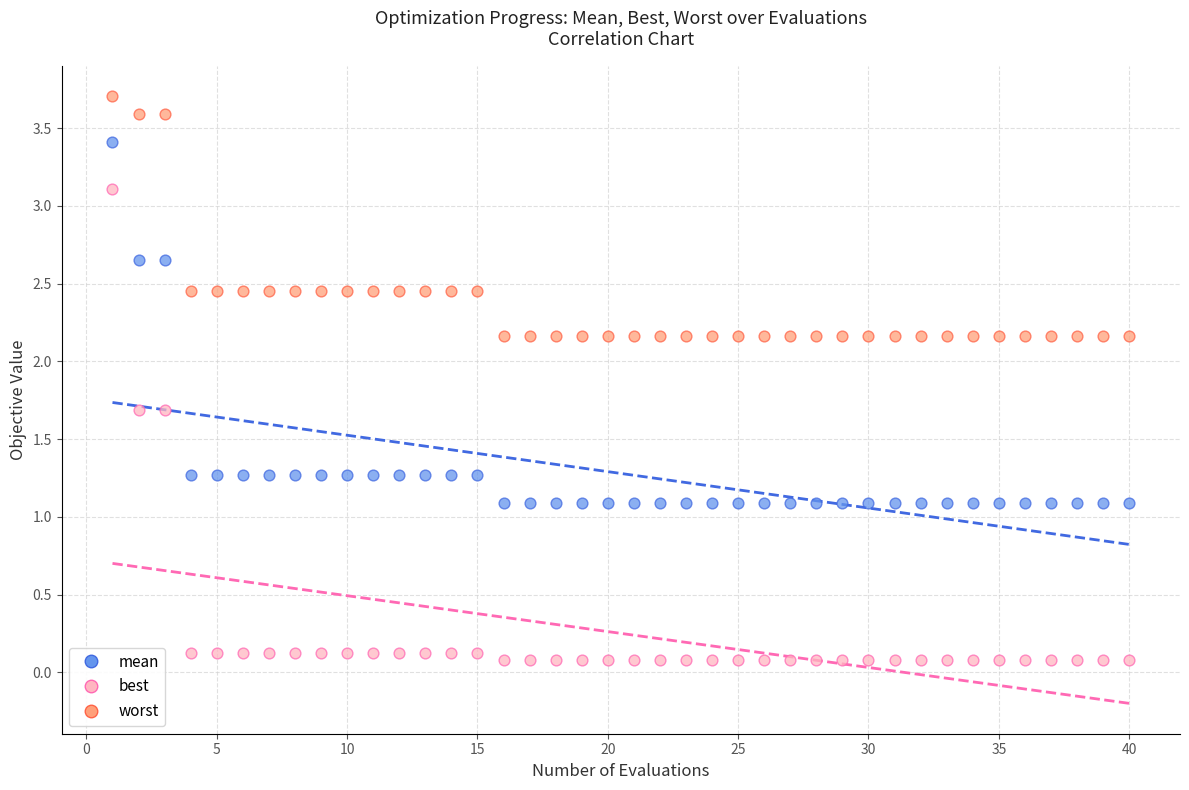

Which series has the largest Y range (max minus min)?

best